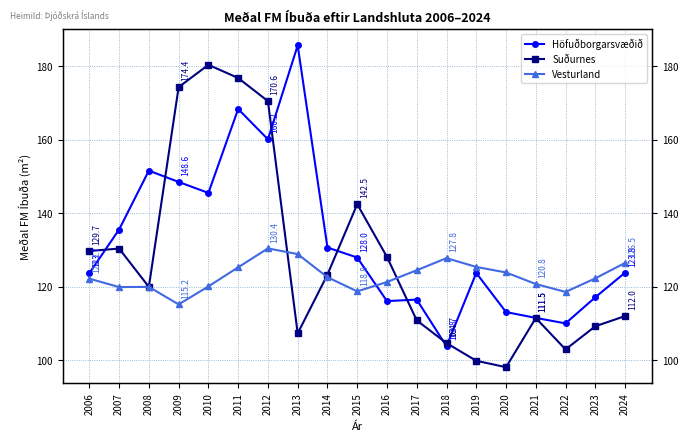

How many interior local valleys does the Suðurnes series have?

4